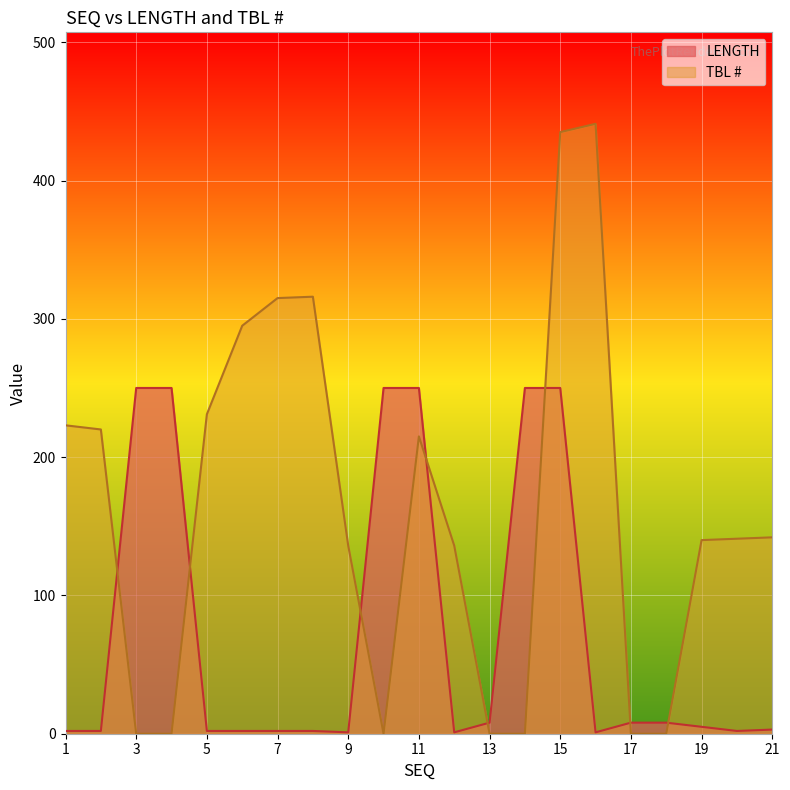

What is the sum of the TBL # values at 7 and 15?

750